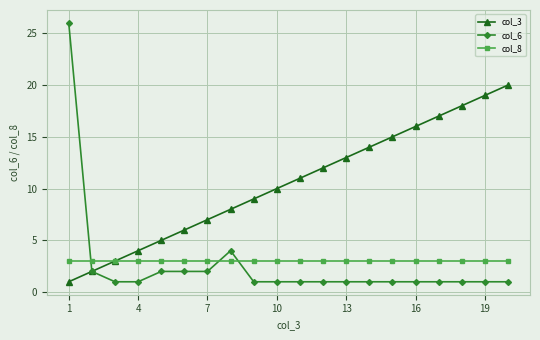

Which series has the largest total across all categories?

col_3